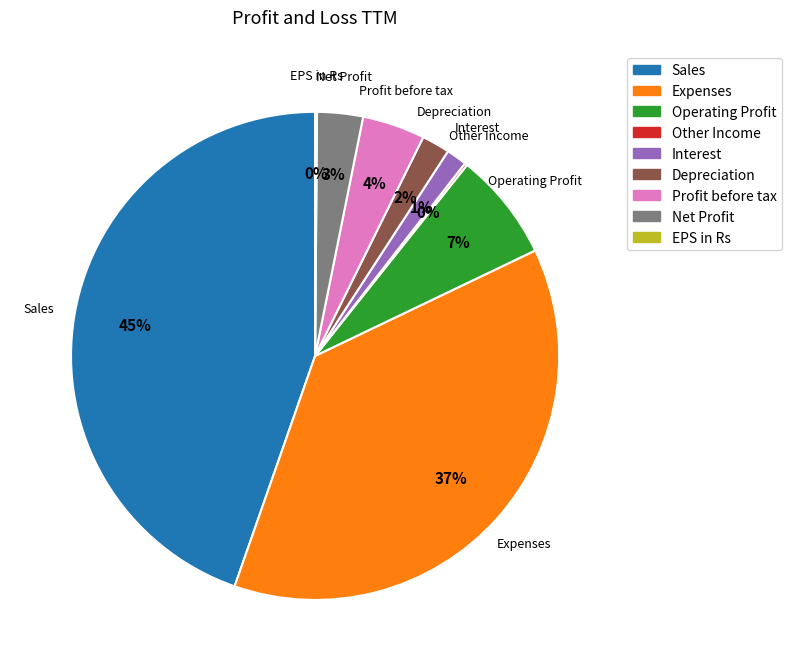

To the nearest percent, what is the difference between the Profit before tax and Depreciation slice percentages?

2%